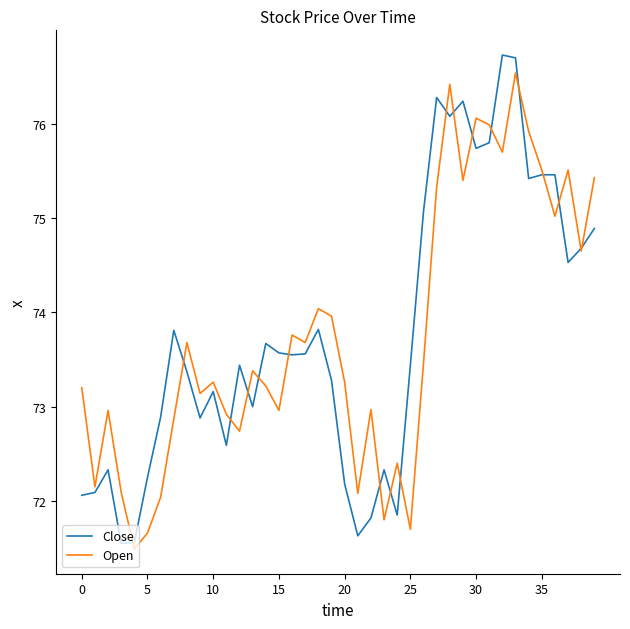

What is the smallest value displayed?

71.5